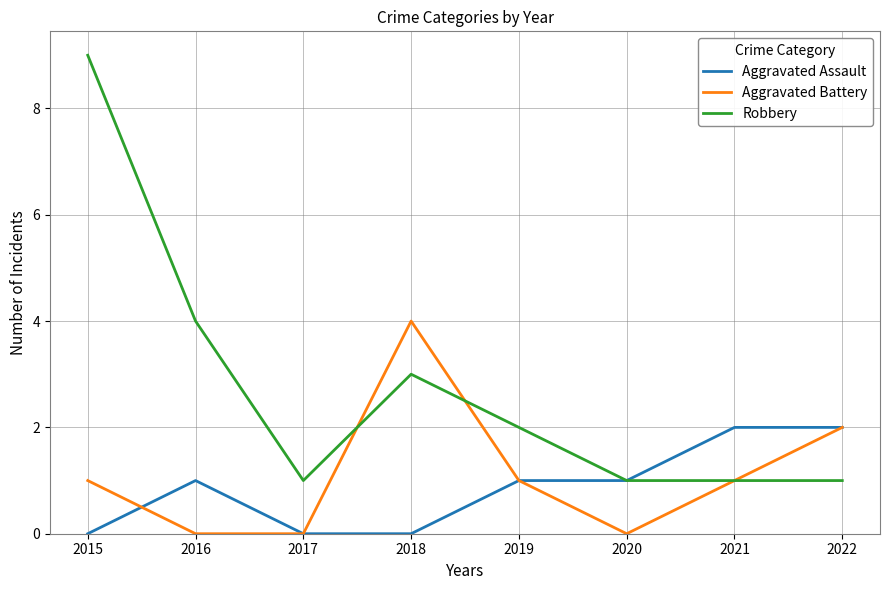

What is the greatest value displayed?

9